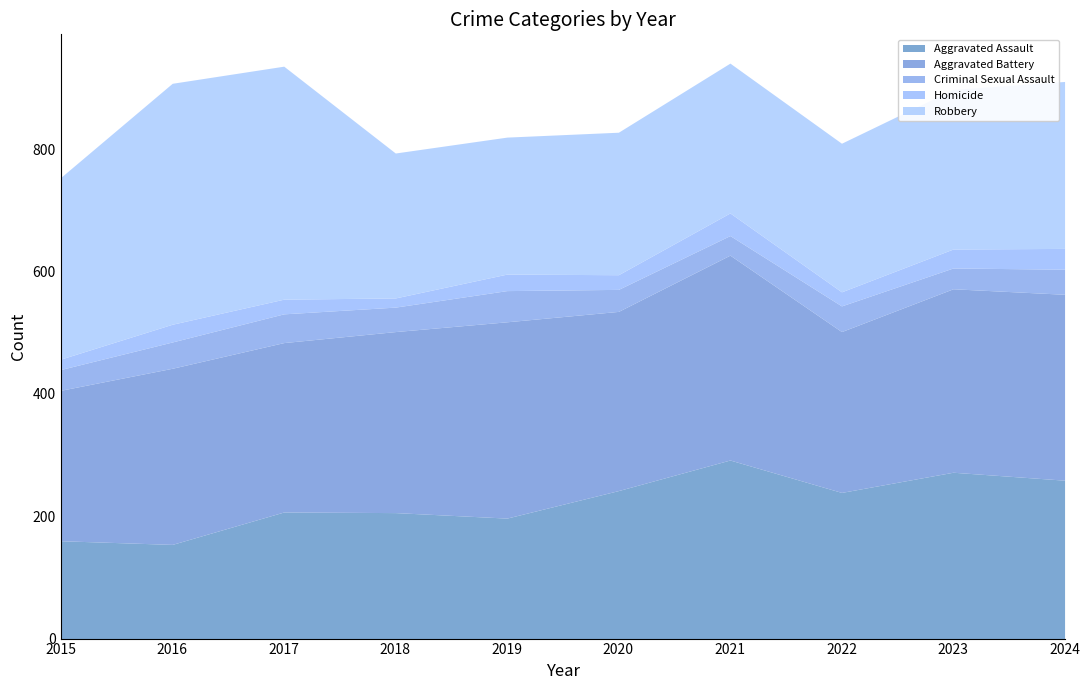

At which category is the sum across all series the highest?

2021